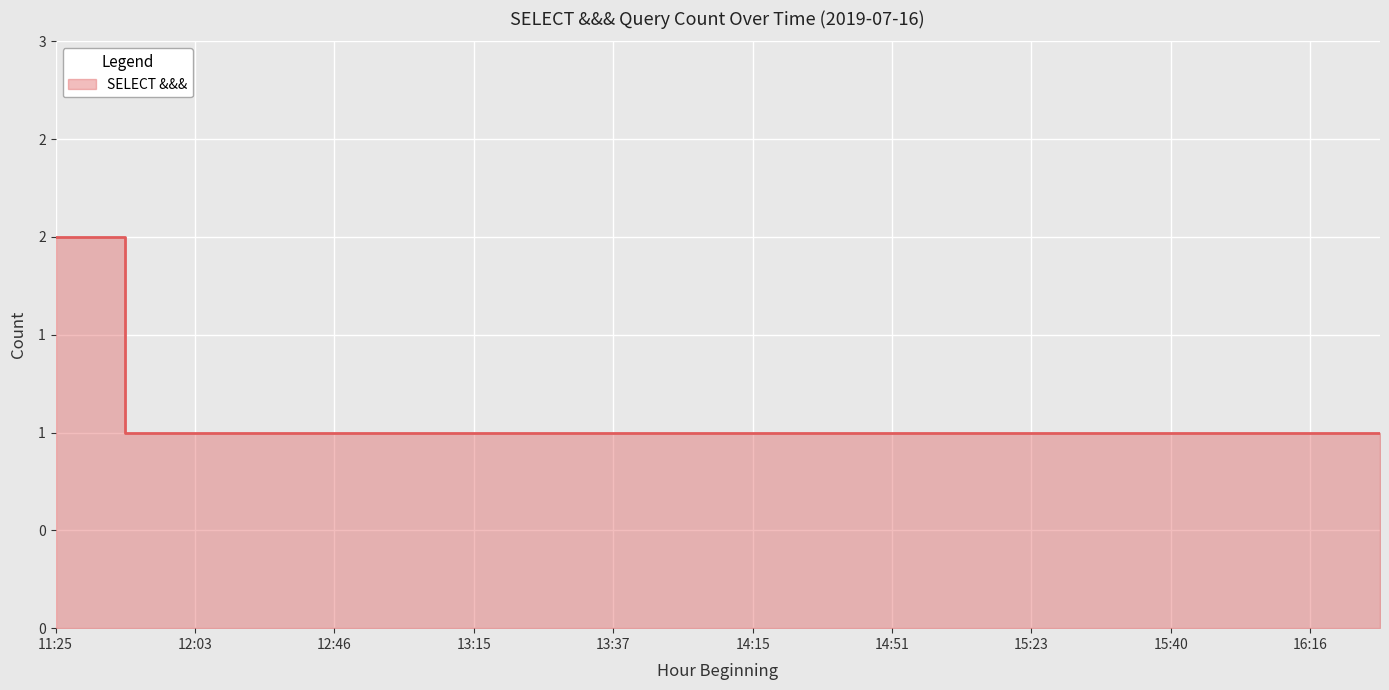

What is the label of the 12th point from the left?

14:31